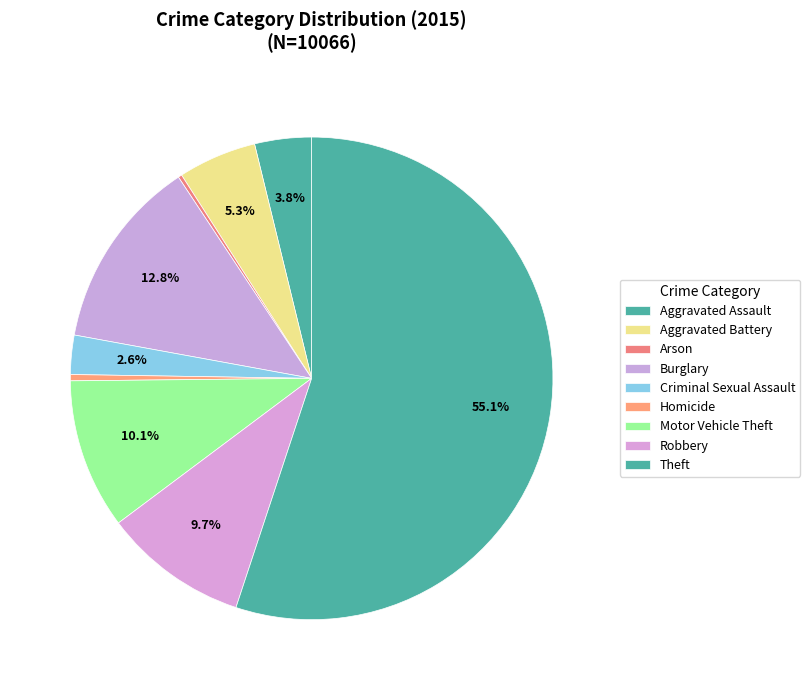

Between Homicide and Robbery, which is larger?

Robbery